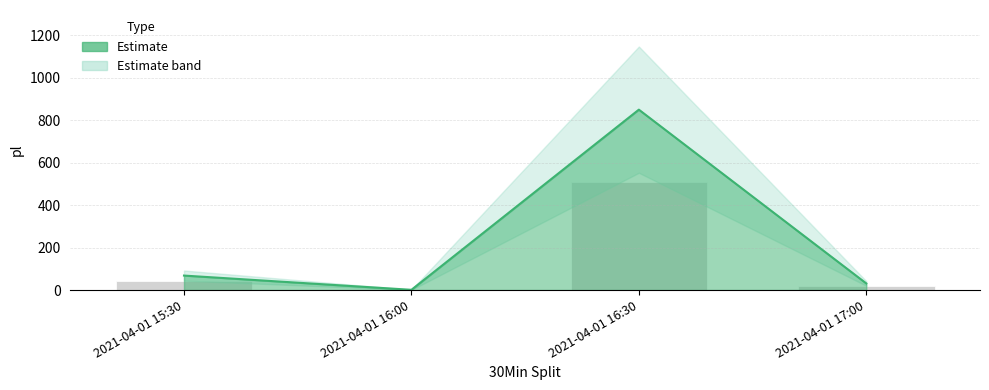

How many bars are there in total?

4